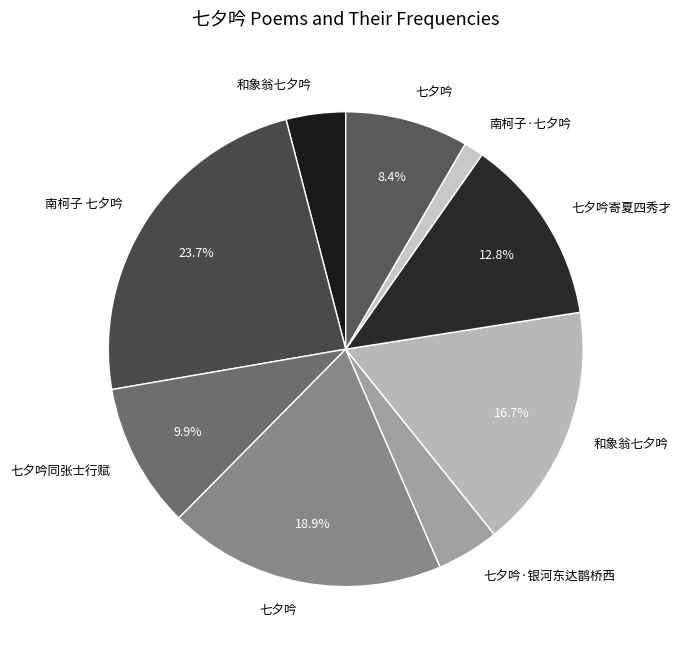

How many segments does this pie chart have?

9